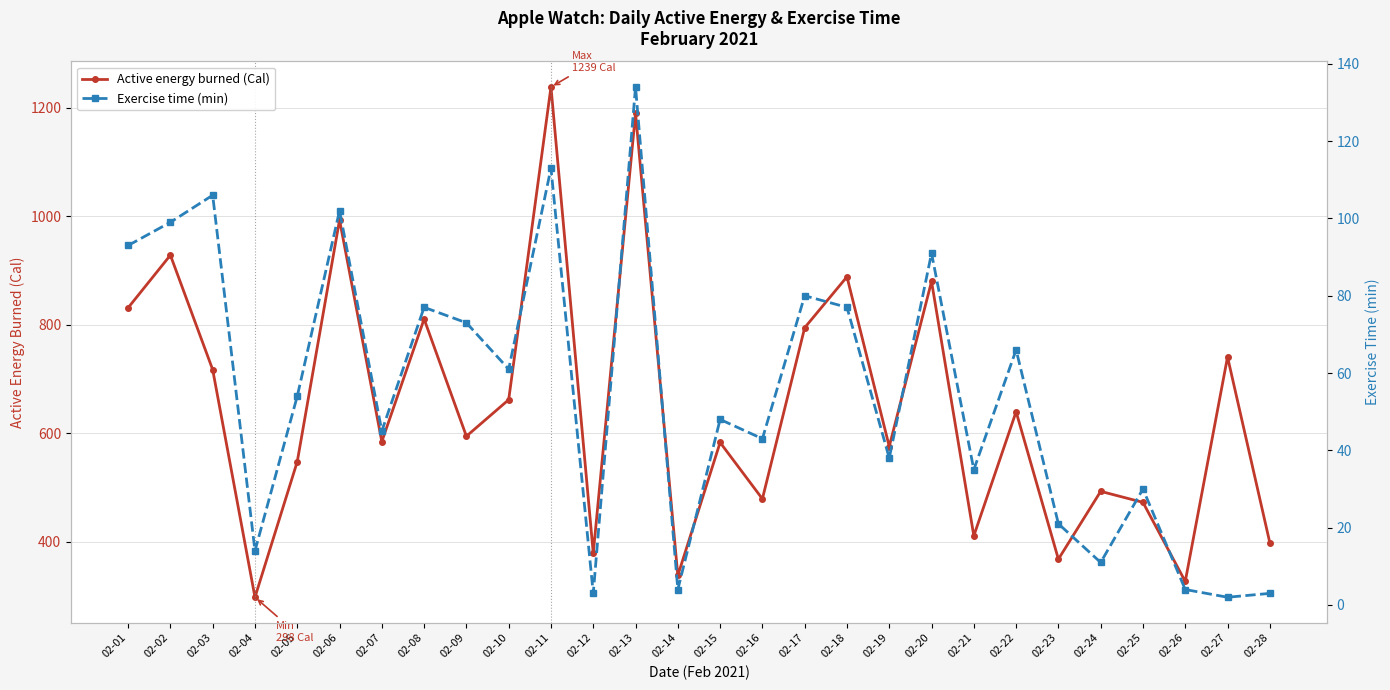

Which series has the largest total across all categories?

Active energy burned (Cal)